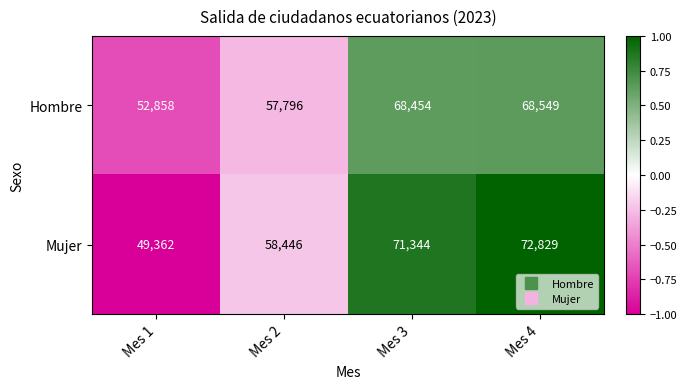

True or false: Hombre has a value of 24332 at Mes 1.

False